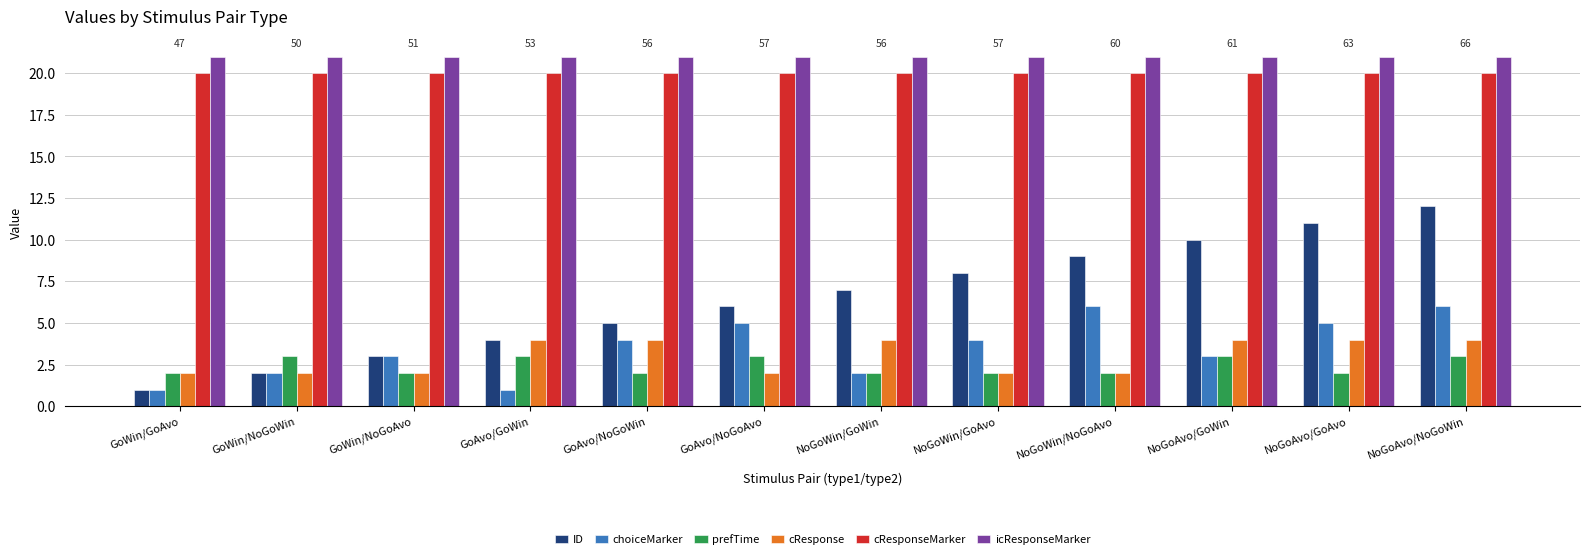

What is the greatest value displayed?

21